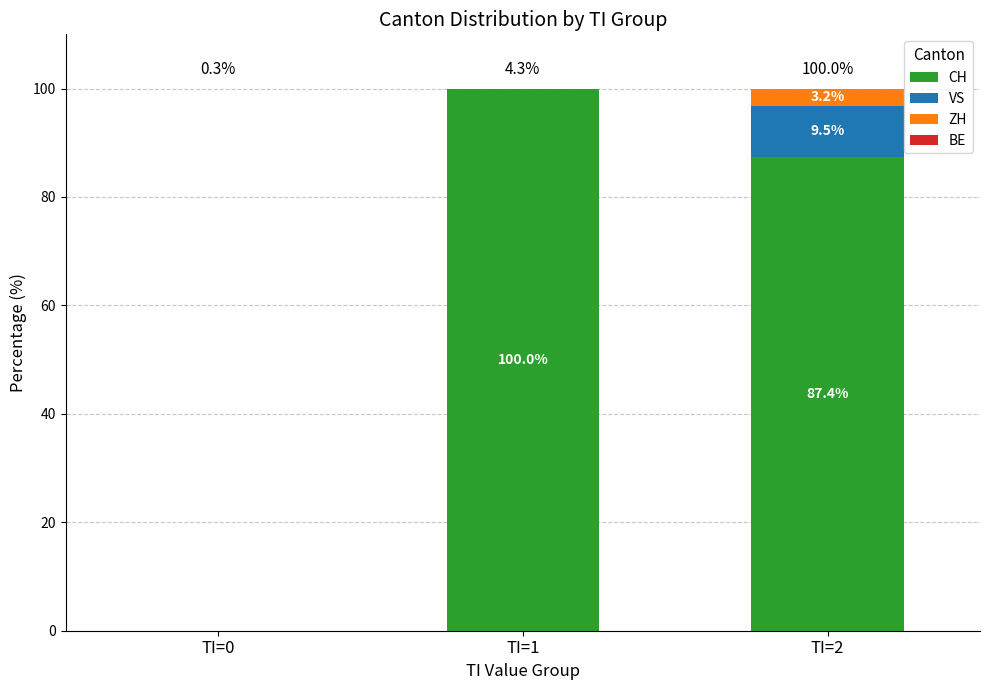

What is the difference between the CH values at TI=2 and TI=1?

12.6